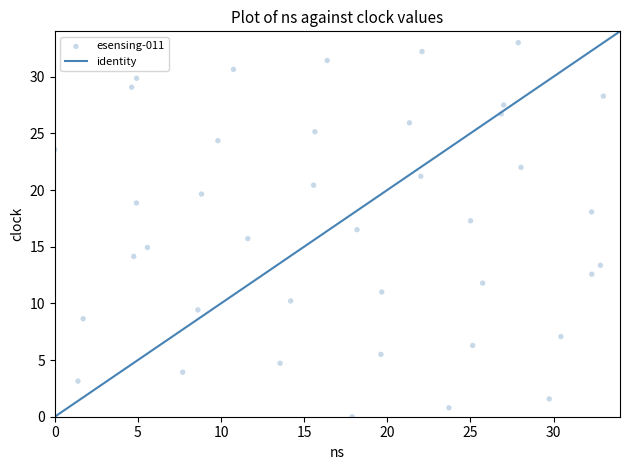

What is the range of X values (max minus min)?

33.0